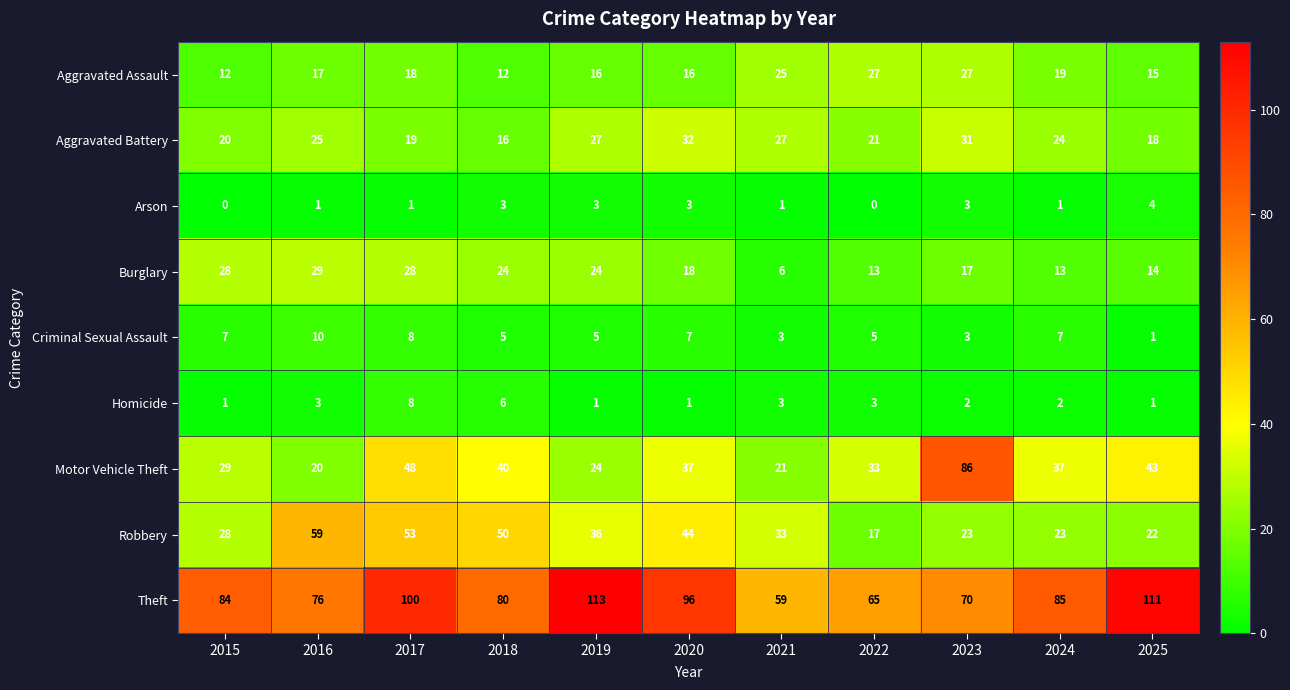

Count the number of categories in the chart.

11